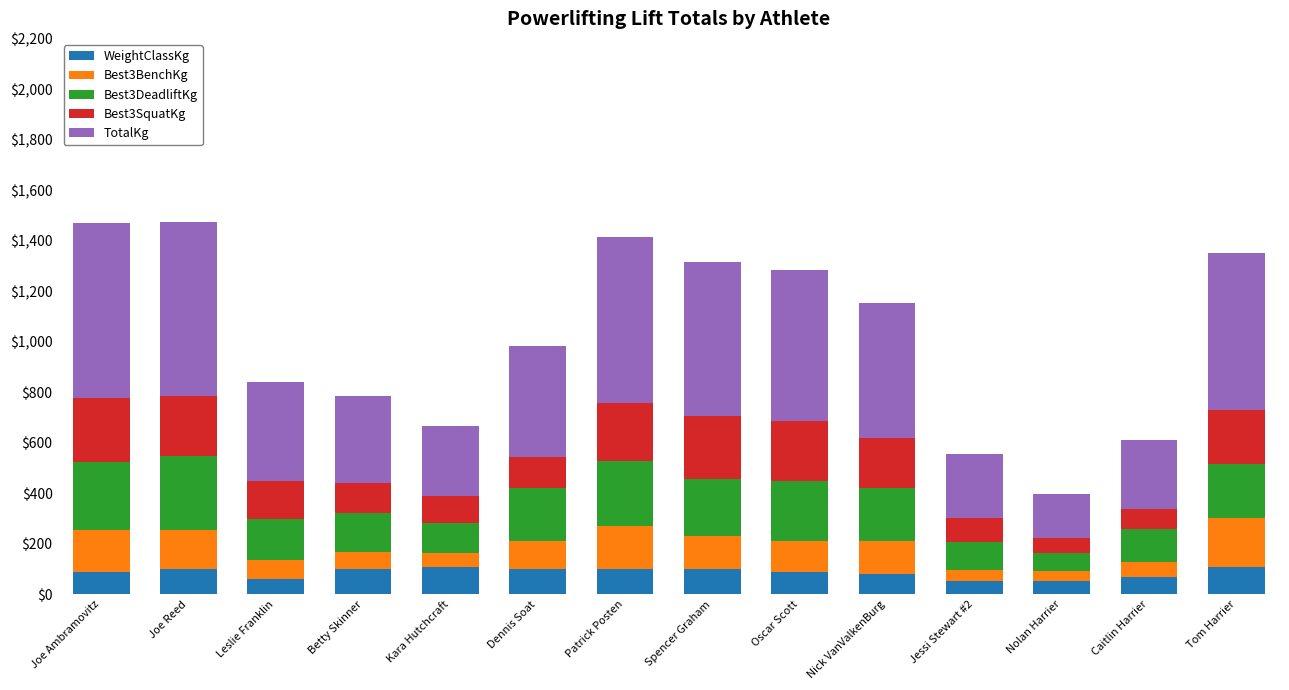

What is the lowest value of the WeightClassKg series?

52.0